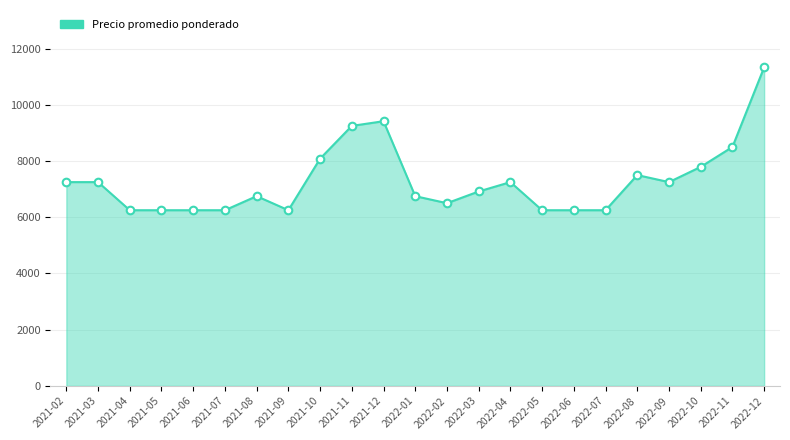

Between 2022-04 and 2021-04, which is larger?

2022-04